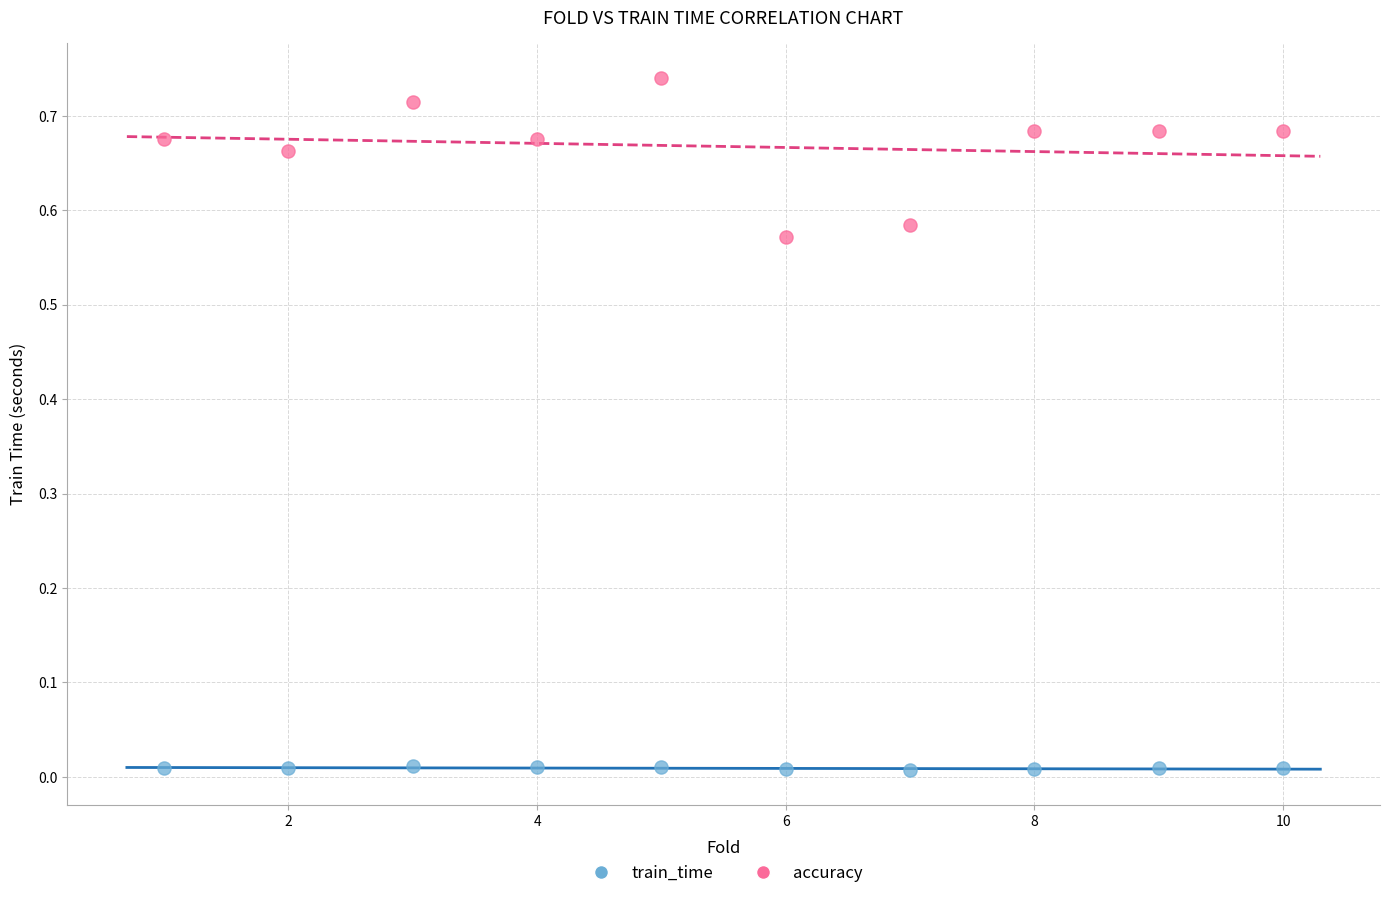

Which series has the widest spread of Y values?

accuracy